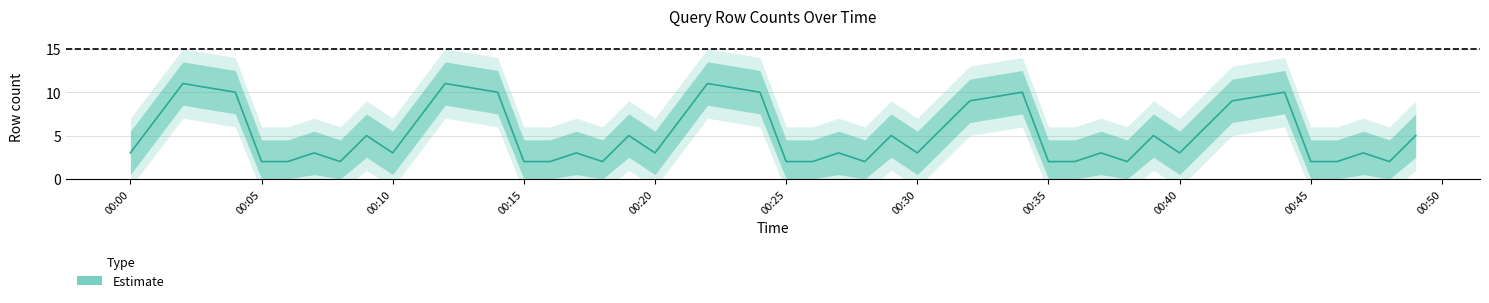

At which category does the data reach its first local valley?

2019-11-08 00:08:00